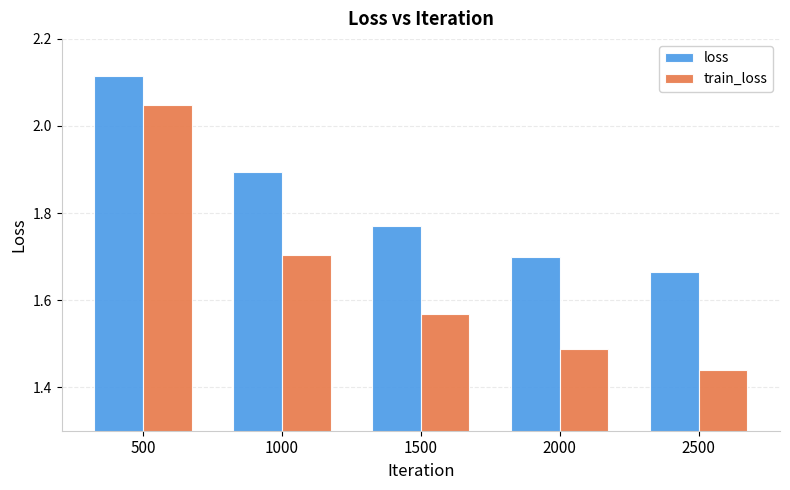

The loss series shows 1.9 at 1000. True or false?

True